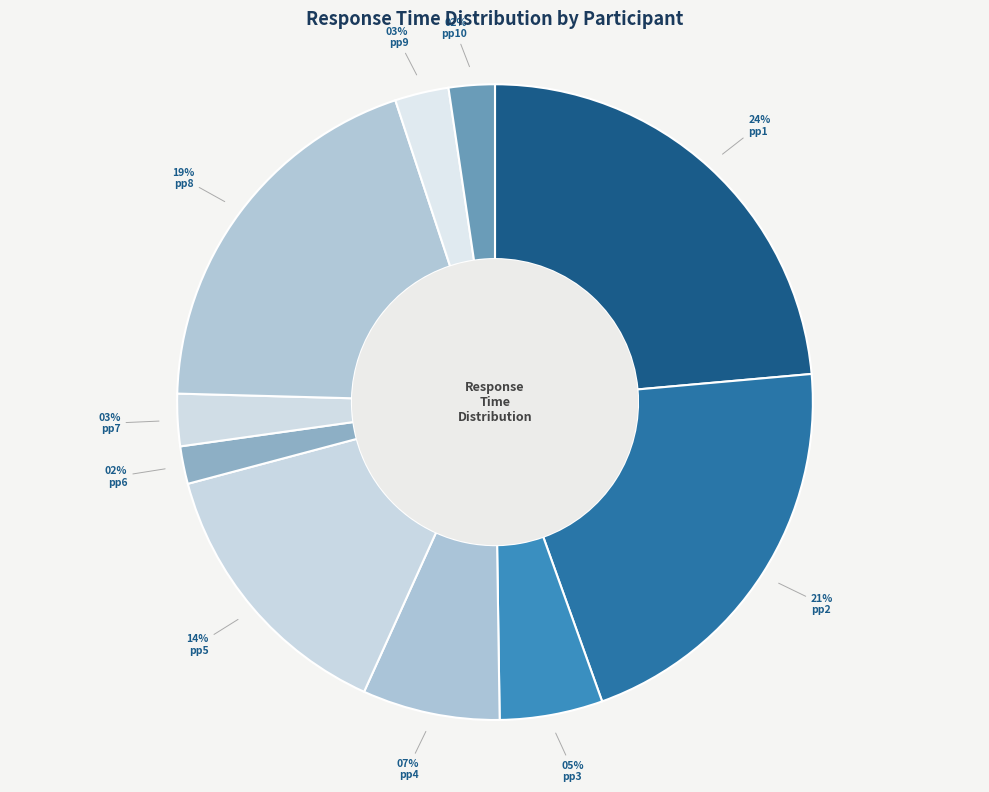

To the nearest percent, what portion does pp7 represent?

3%